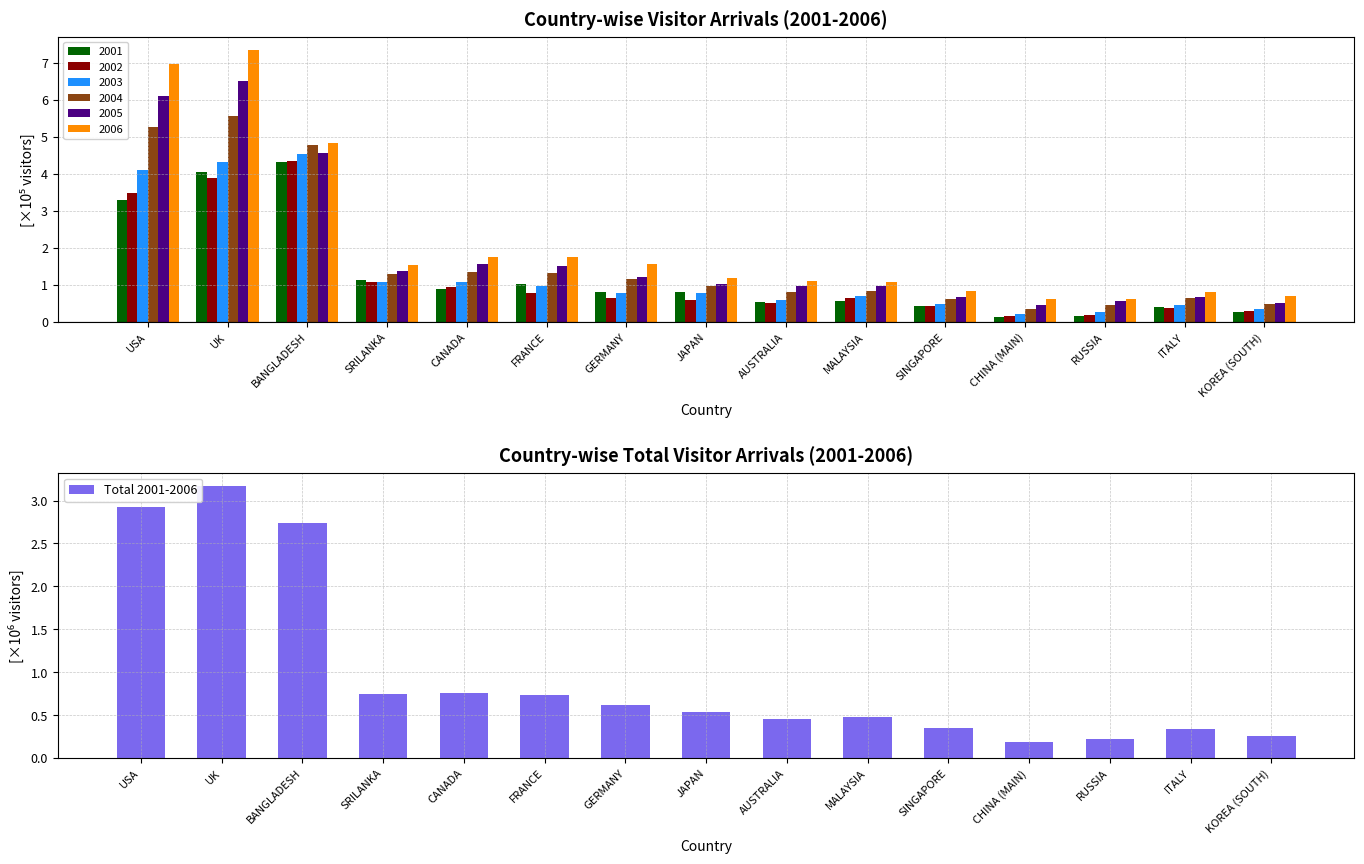

The chart shows a value of 0.8 at CANADA. True or false?

True